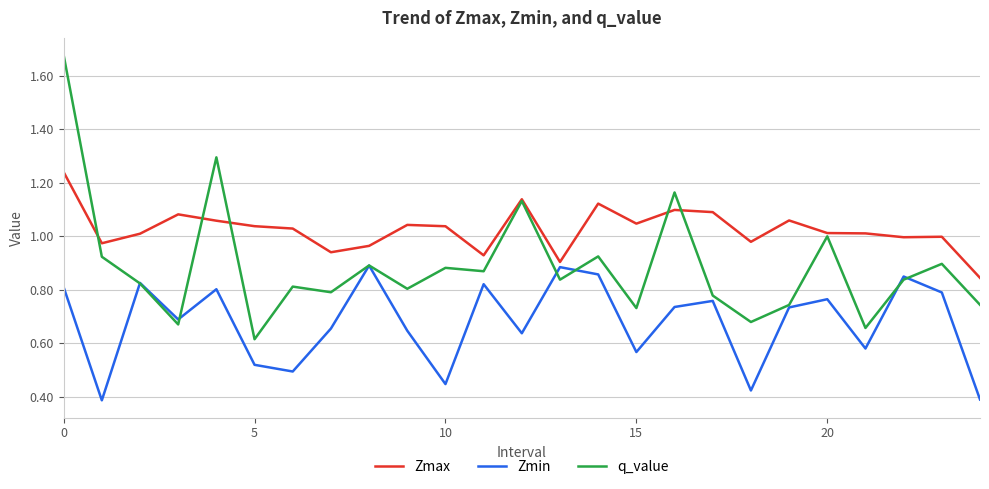

List the series in order of their peak value, highest first.

q_value, Zmax, Zmin